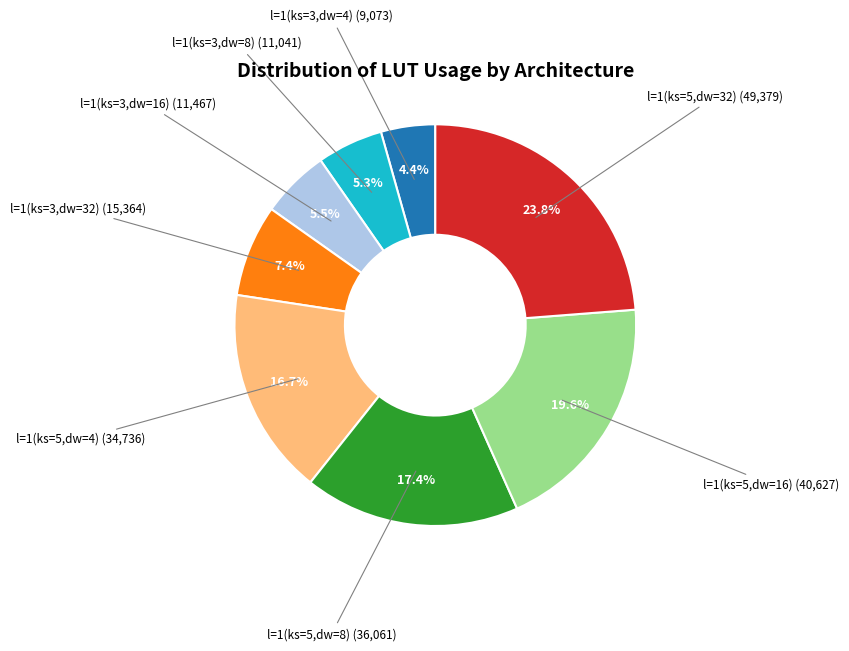

Do l=1(ks=3,dw=8) and l=1(ks=3,dw=4) together represent more than half of the pie?

No